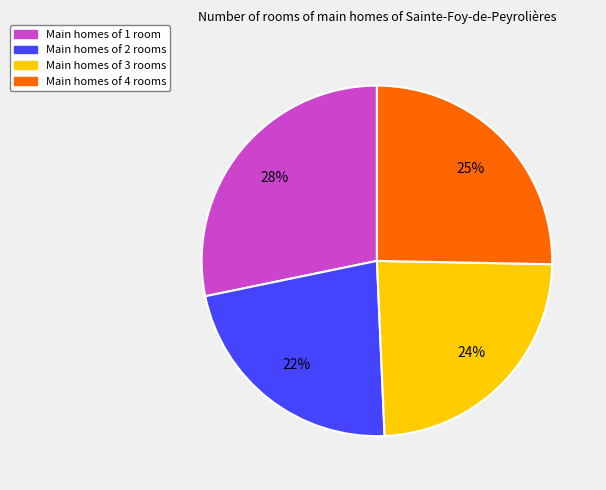

Is there any slice that represents more than half of the pie?

No